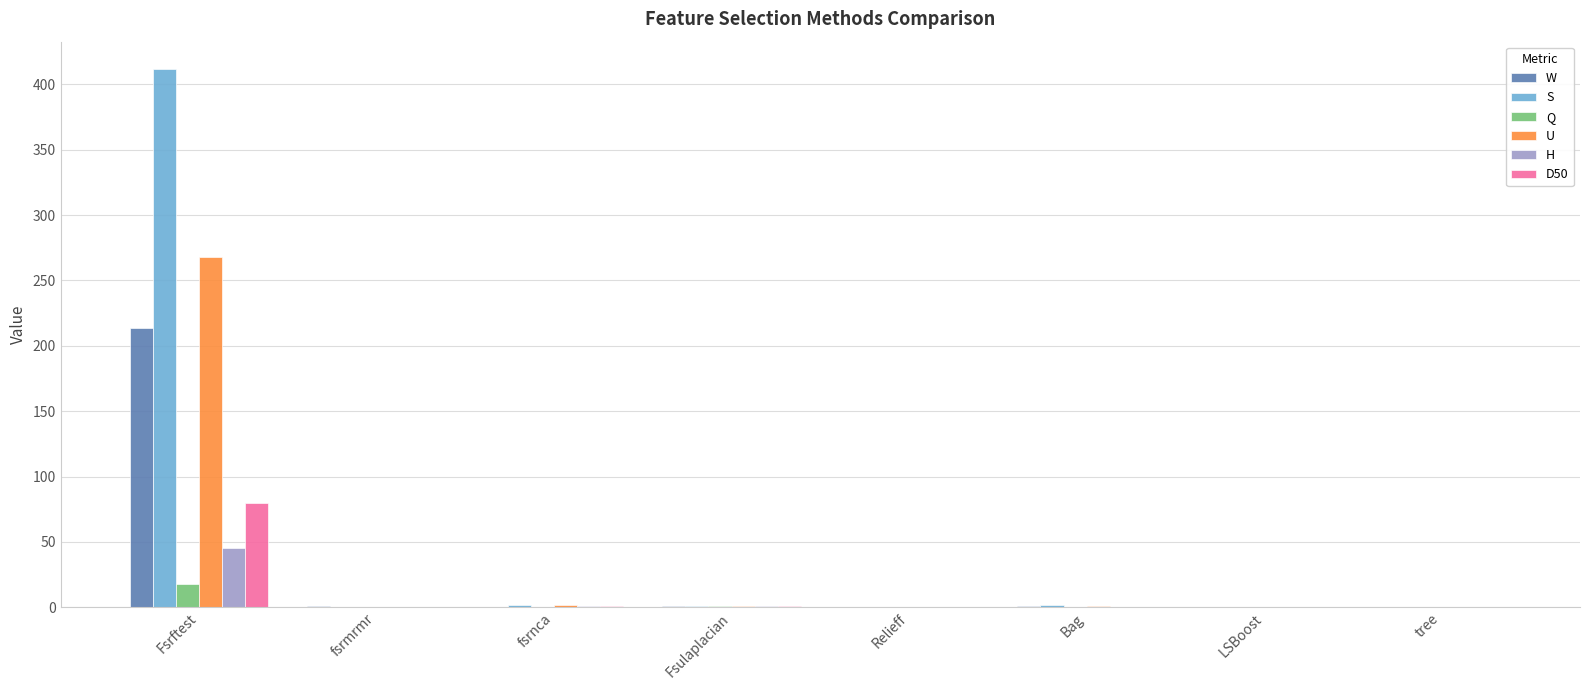

At which label does S reach its peak?

Fsrftest